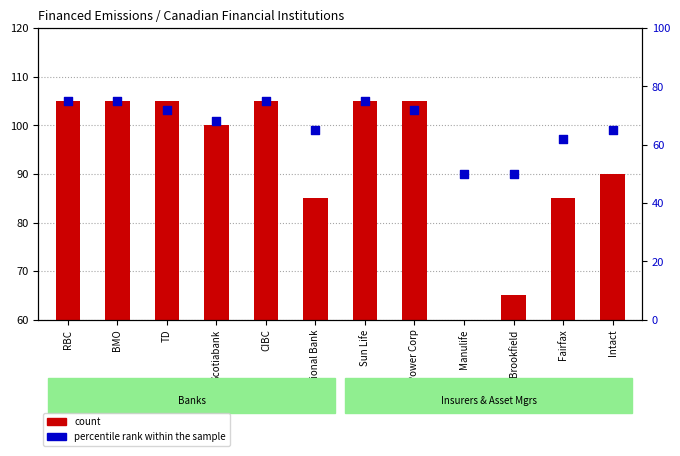

Which series has the largest total across all categories?

count